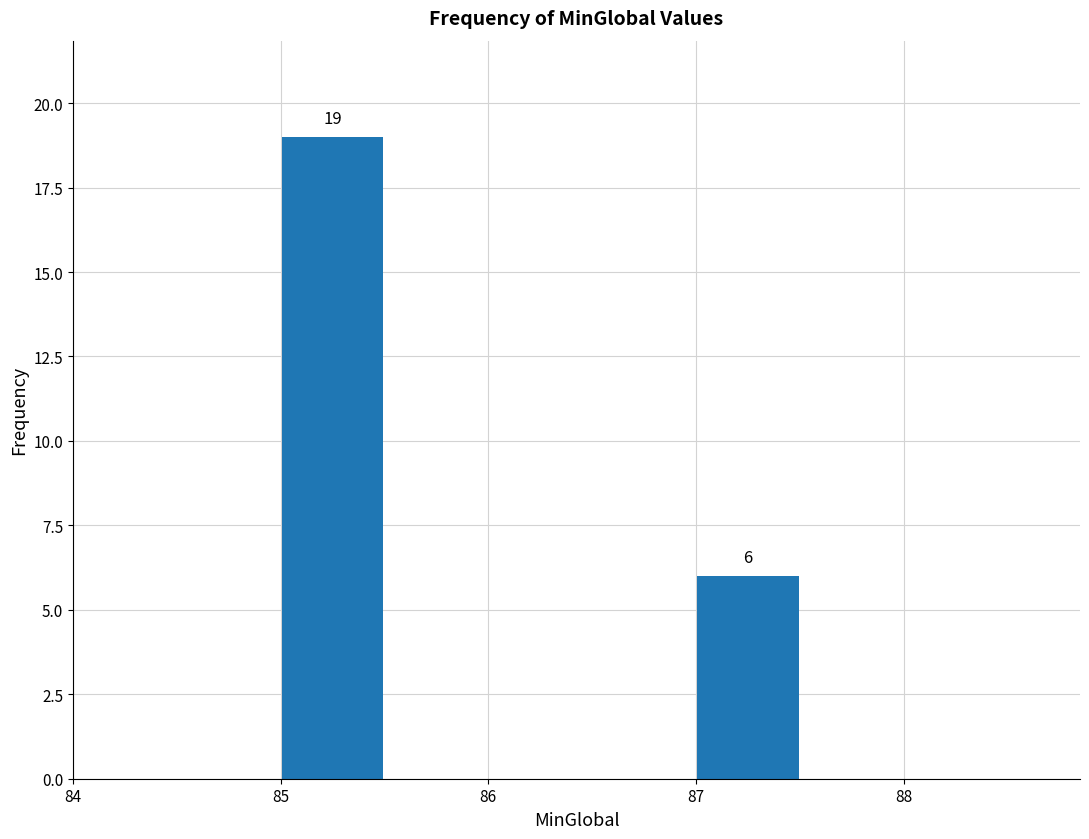

Which range on the x-axis has the tallest bar?

85.0 to 85.5